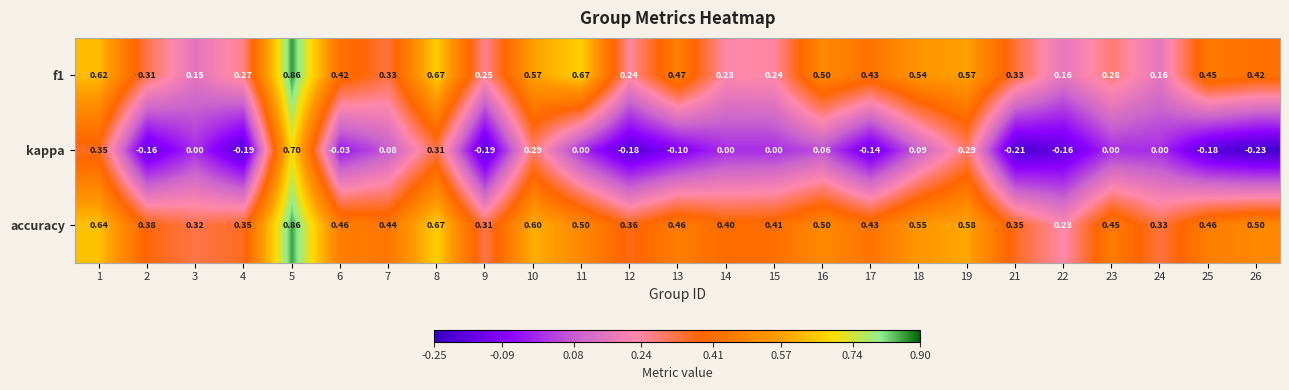

Which series has the largest total across all categories?

accuracy